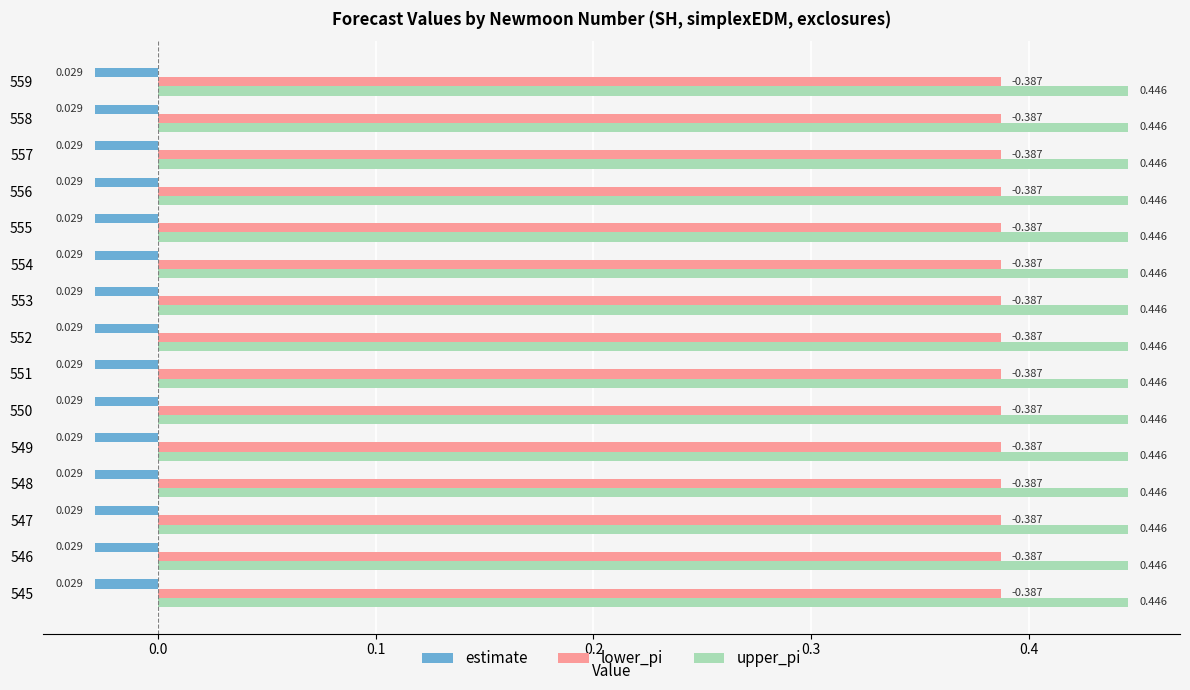

What is the minimum value for upper_pi?

0.4